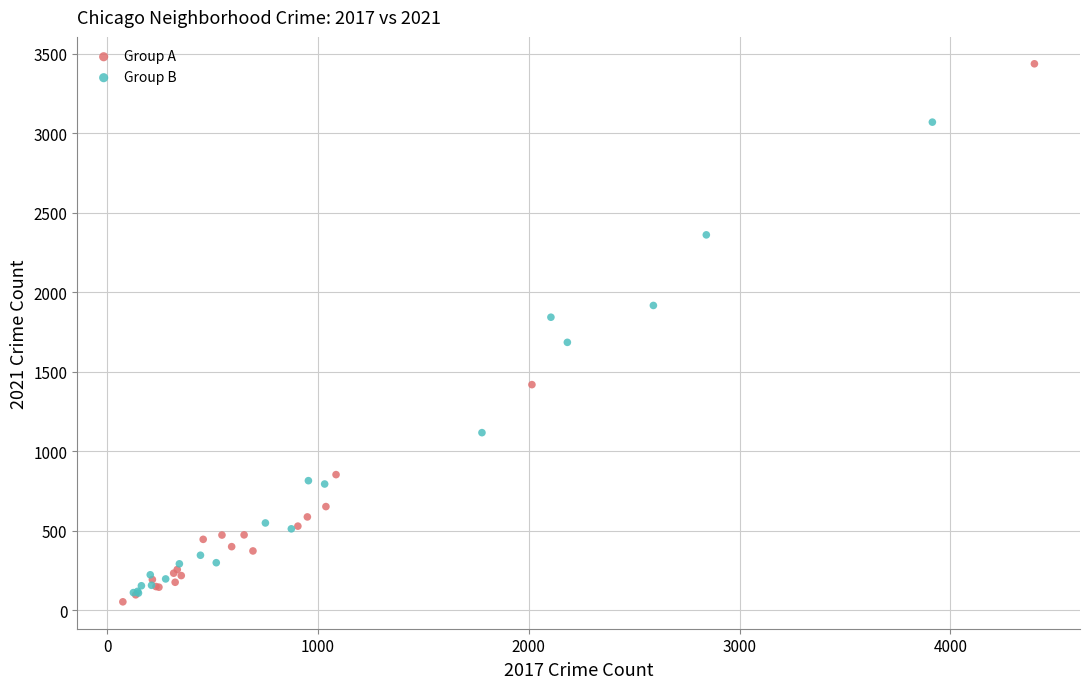

Which series has the largest Y range (max minus min)?

Group A